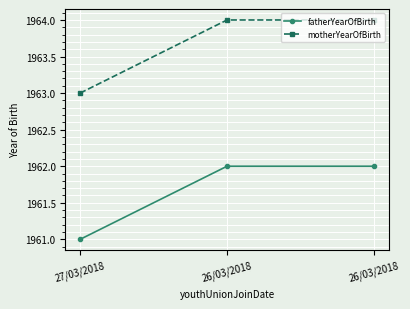

At which category does the chart reach its minimum across all series?

27/03/2018